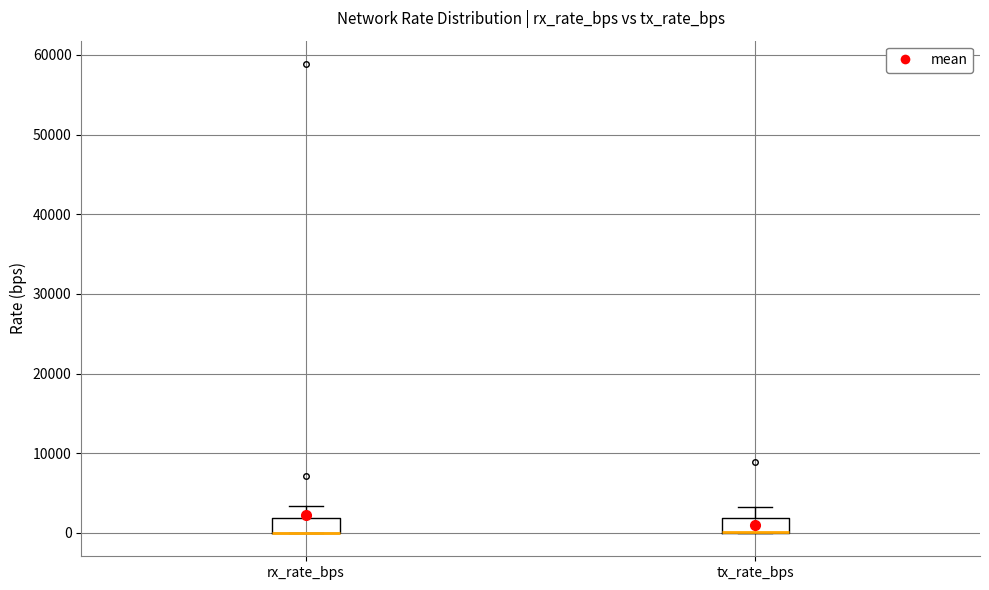

Where does the upper whisker of the box for tx_rate_bps end on the y-axis? The values are not printed on the chart, so give them approximately, as read against the axis.

3000